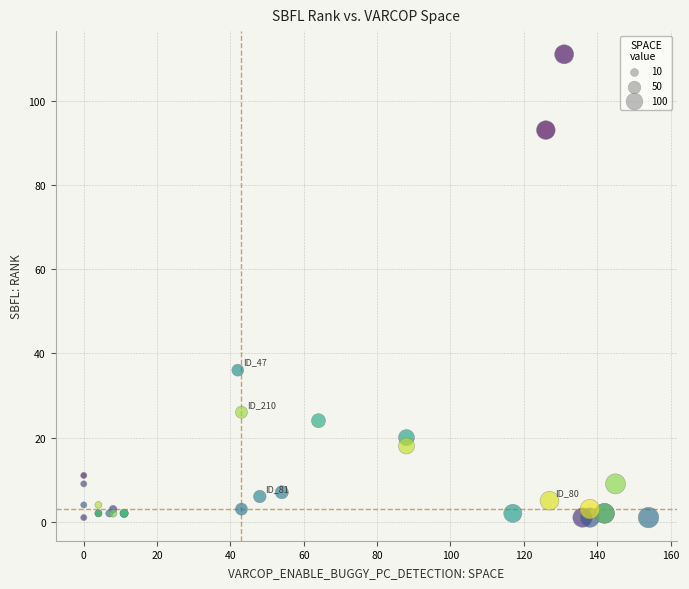

What Y value in the scatter plot is closest to 56?

36